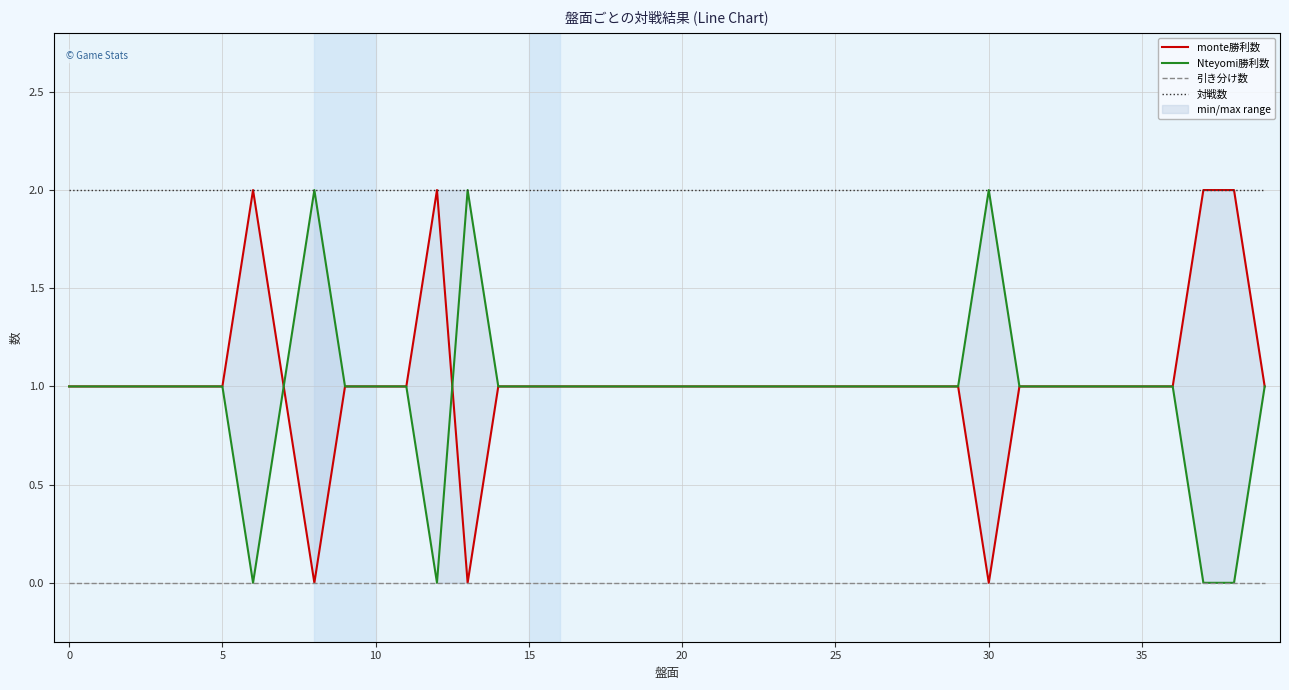

The value of 対戦数 at 29 is 3. True or false?

False